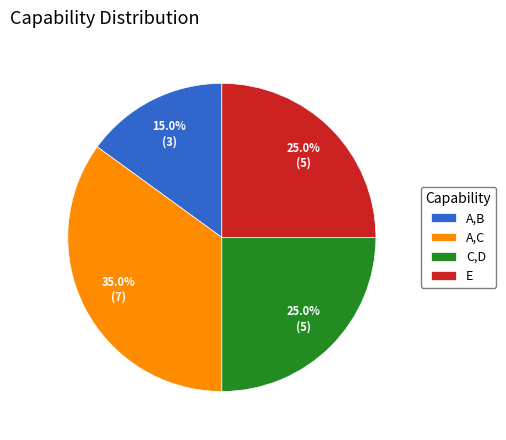

Is there any slice that represents more than half of the pie?

No